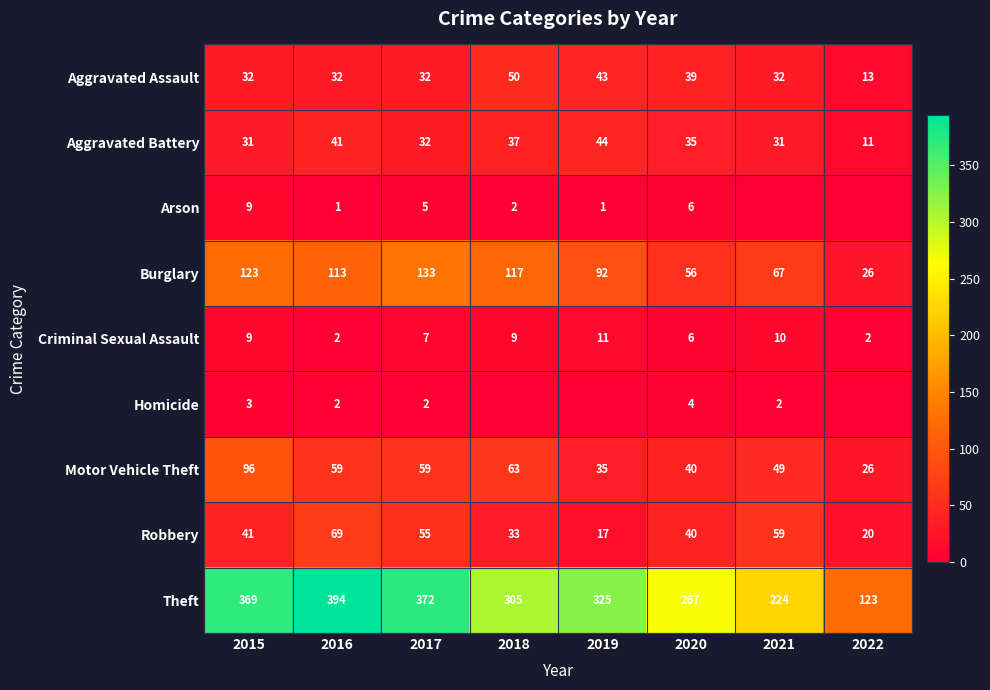

What is the lowest value of the Aggravated Battery series?

11